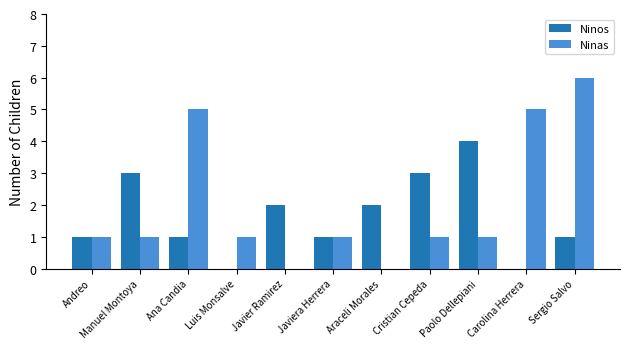

How many Ninas values are between 1 and 5?

8